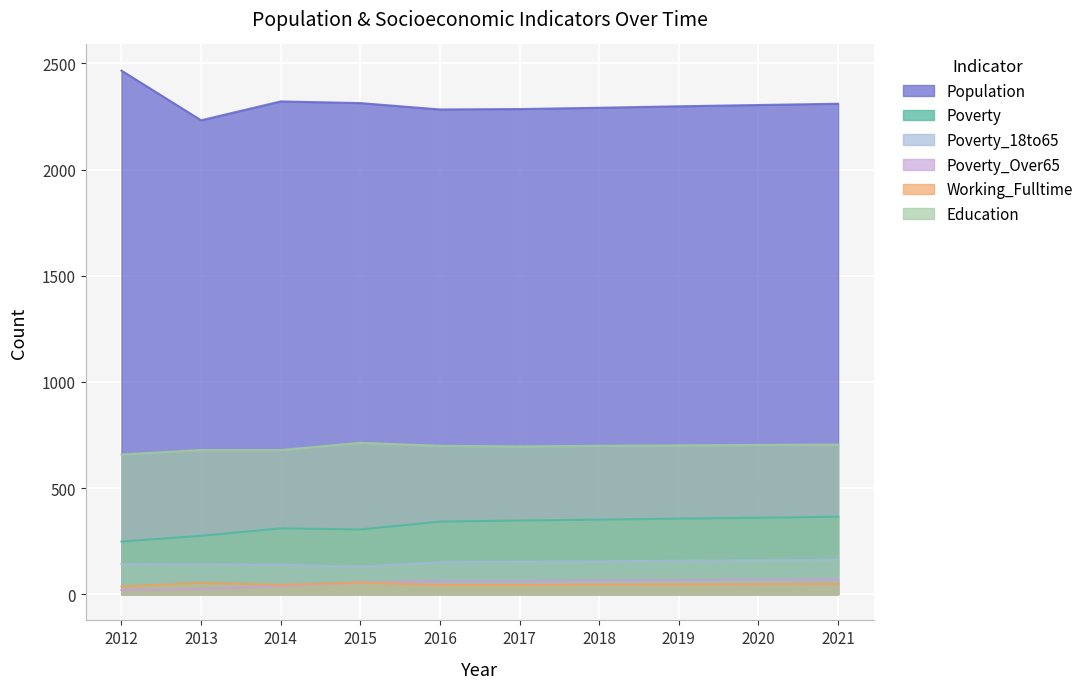

What is the value of the Poverty point at the 2nd from the left?

275